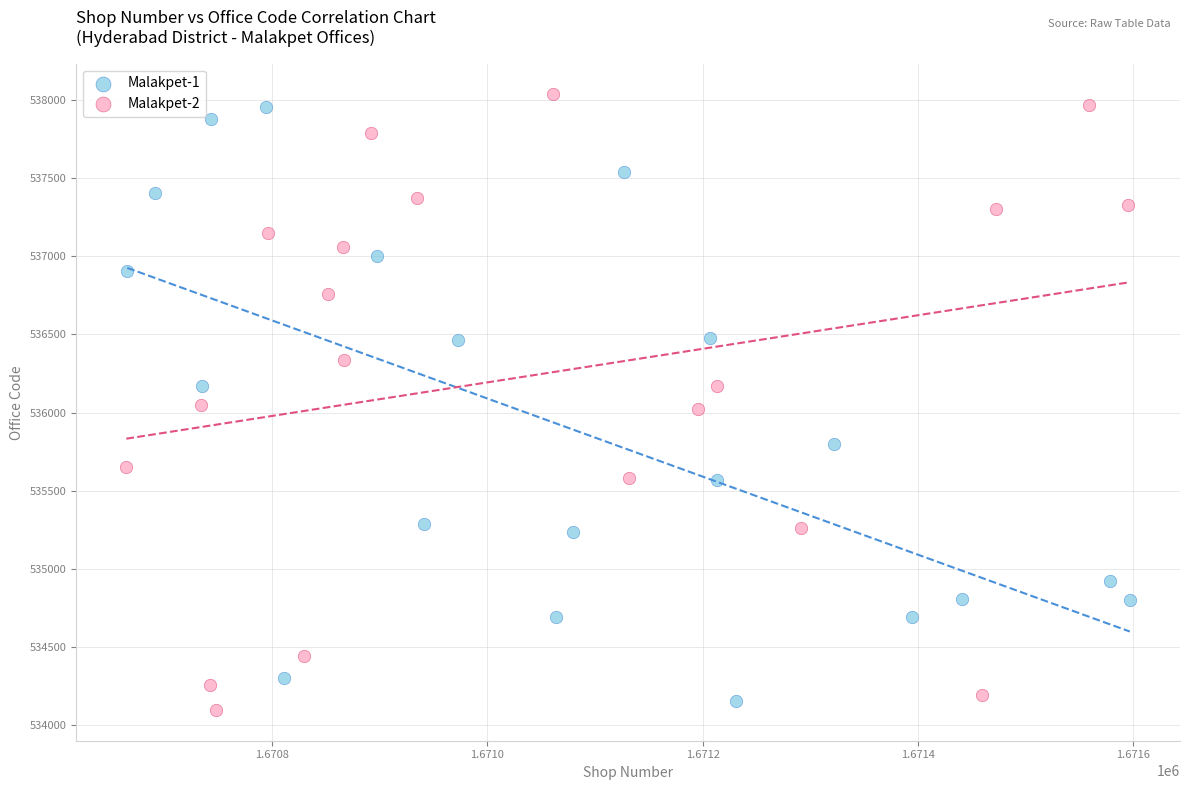

What are all the series names shown in the legend?

Malakpet-1, Malakpet-2